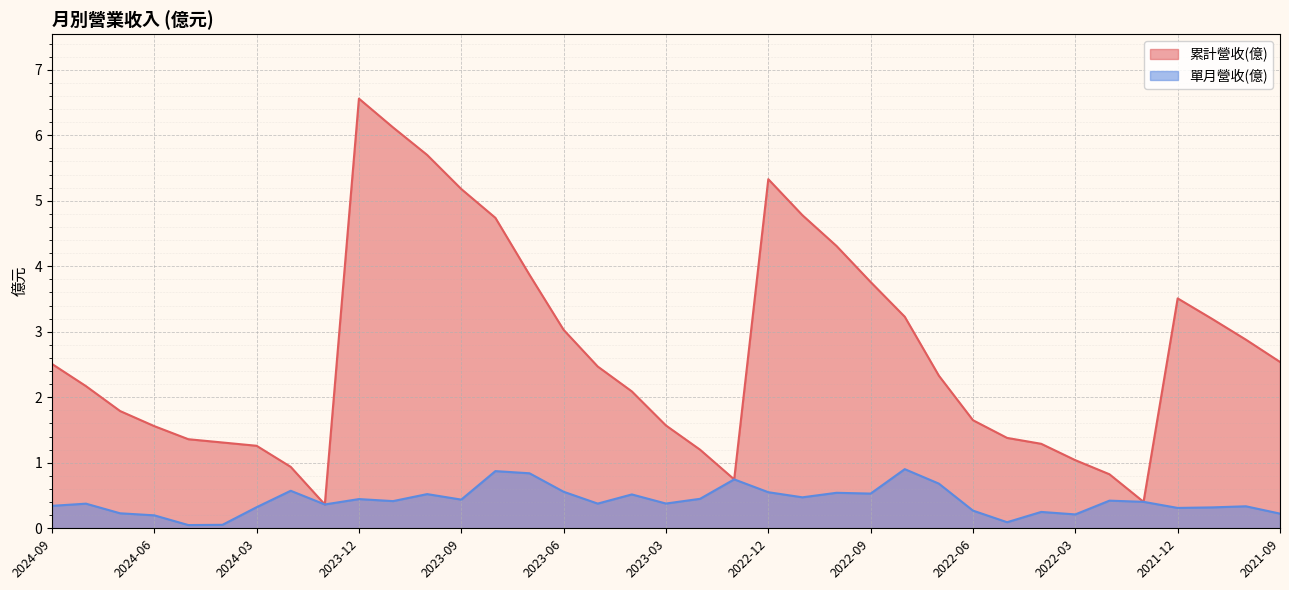

Does the chart display data point markers on the line(s)?

No